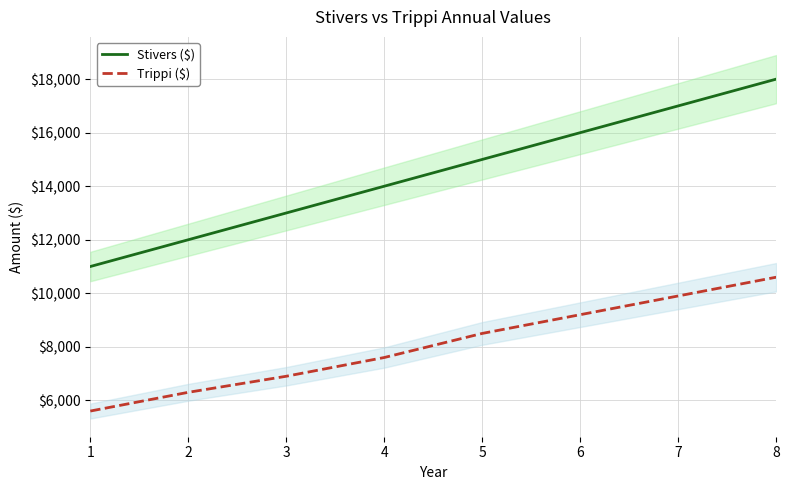

At which label is Trippi ($) closest to 8100?

5